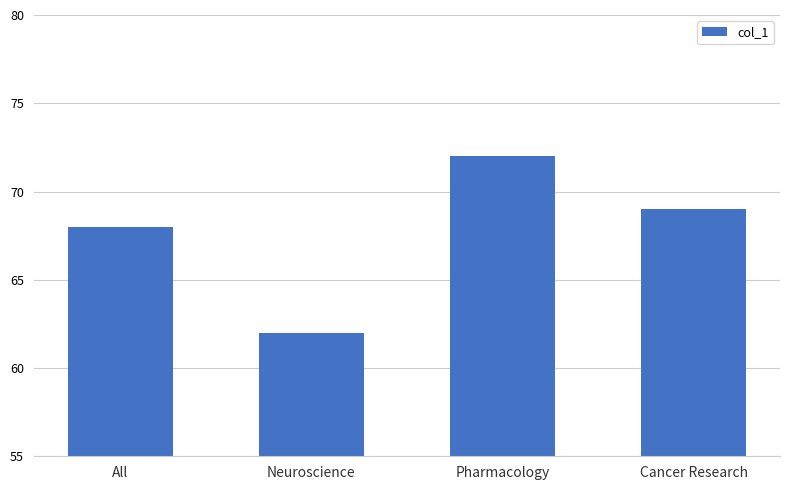

How many bars are there in total?

4